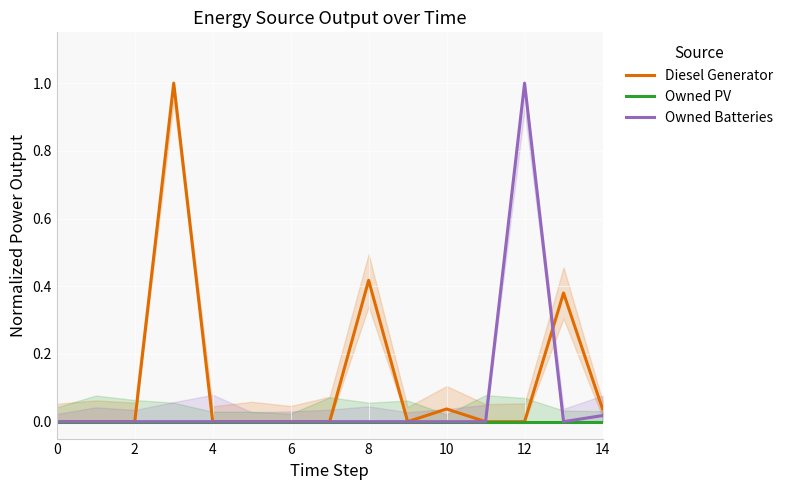

Is the value of Owned PV at 13 greater than the value of Diesel Generator at 6?

No